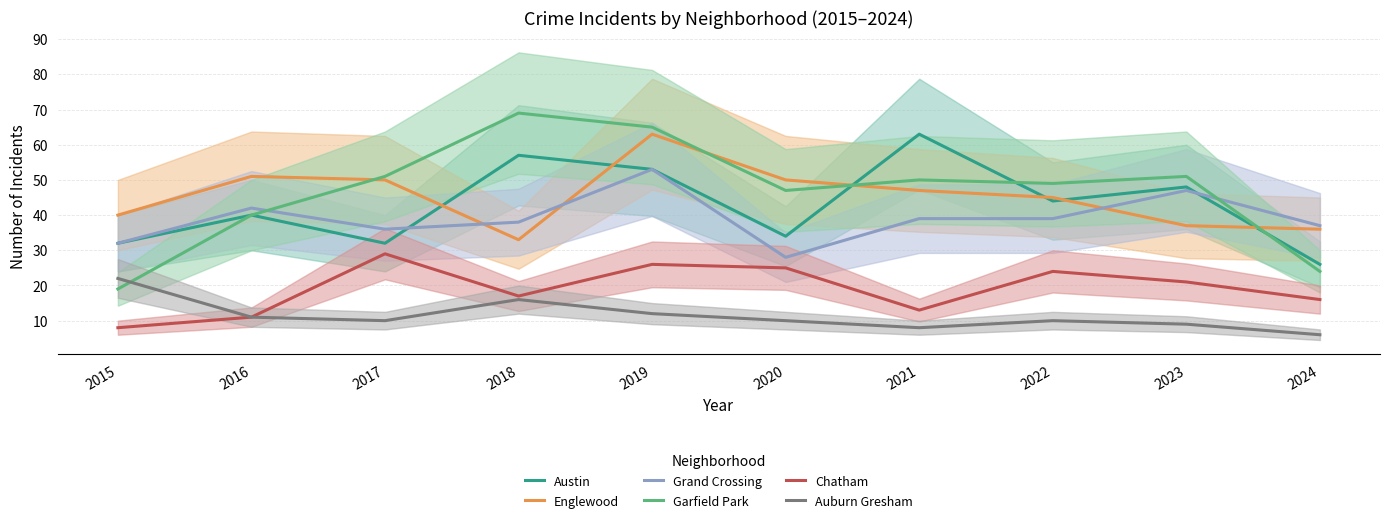

How many lines are shown in the chart?

6